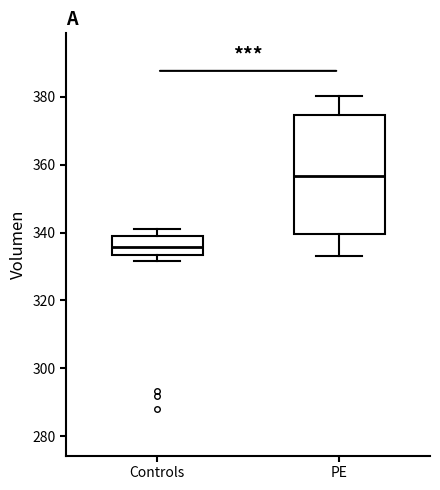

Reading left to right, transcribe this box plot: for each box, give where its median line is, the range the box spans, and where its two whiskers end, as read against the y-axis. The values are not printed on the chart, so give them approximately, as read against the axis.

Controls: median 336, box 334 to 340, whiskers 332 to 342
PE: median 356, box 340 to 374, whiskers 334 to 380